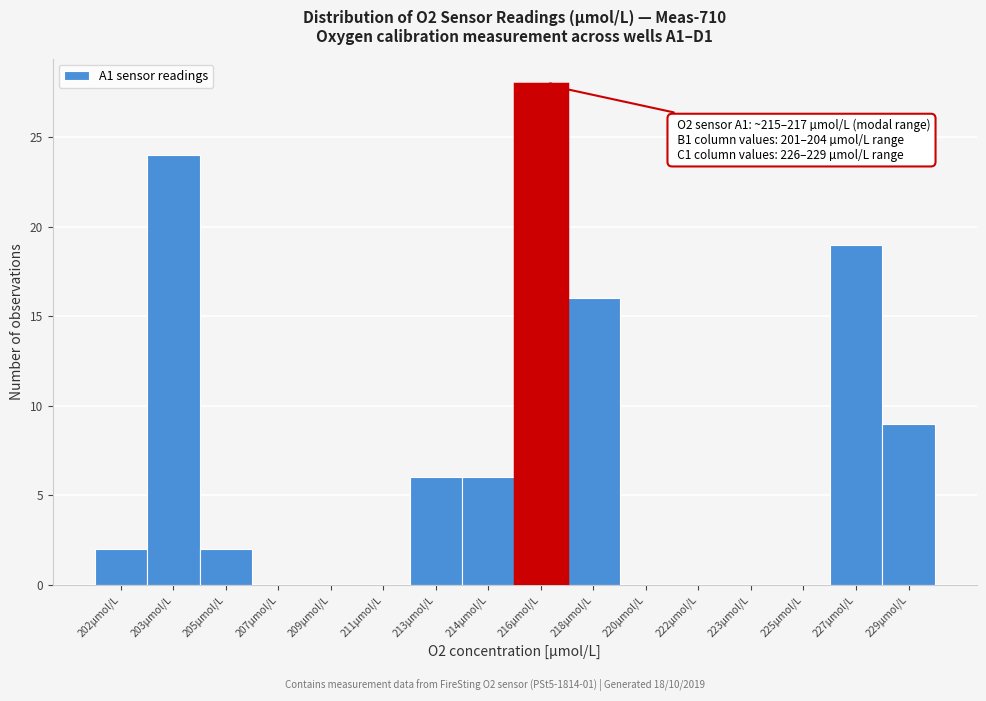

Reading left to right, extract all data points from this chart.

202µmol/L=2	203µmol/L=24	205µmol/L=2	207µmol/L=0	209µmol/L=0	211µmol/L=0	213µmol/L=6	214µmol/L=6	216µmol/L=28	218µmol/L=16	220µmol/L=0	222µmol/L=0	223µmol/L=0	225µmol/L=0	227µmol/L=19	229µmol/L=9